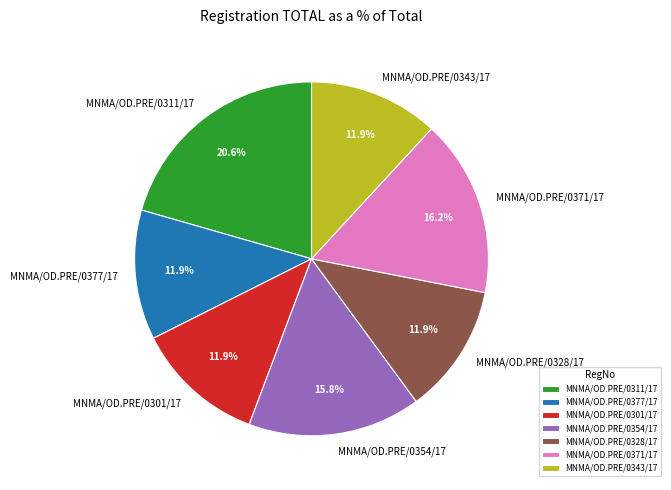

How much of the chart is everything except MNMA/OD.PRE/0354/17?

84.2%